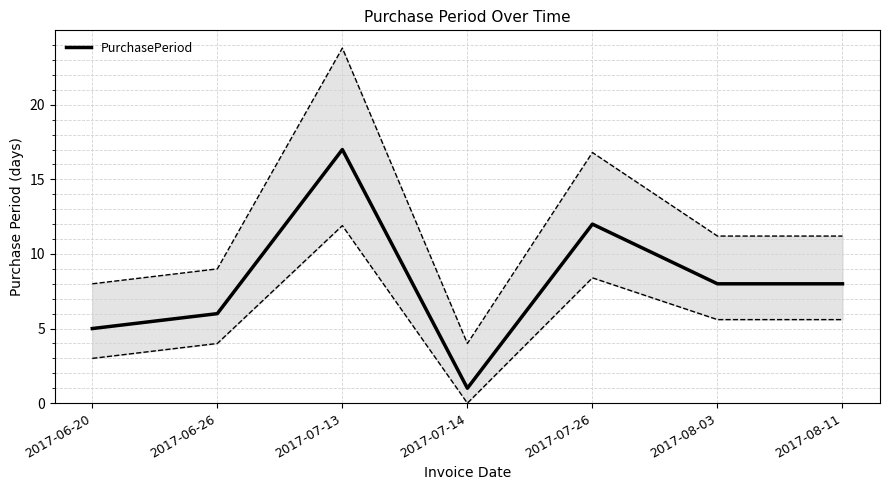

At which category does the data reach its first local peak?

2017-07-13